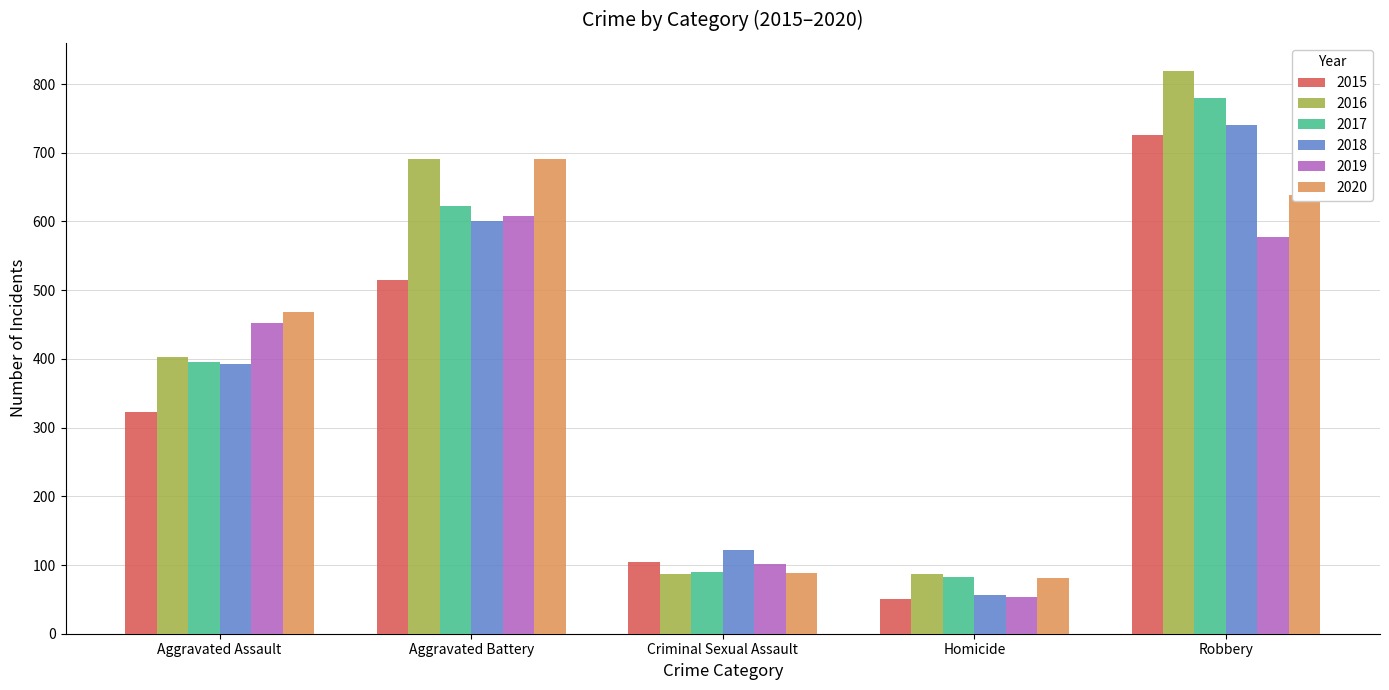

How many groups of bars are there?

5